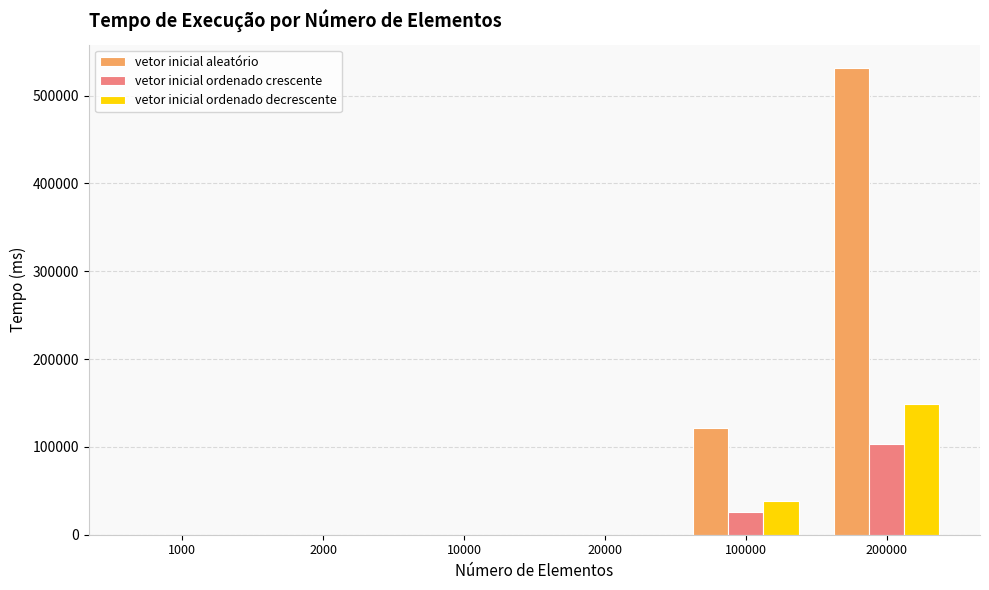

At which category is the sum across all series the highest?

200000